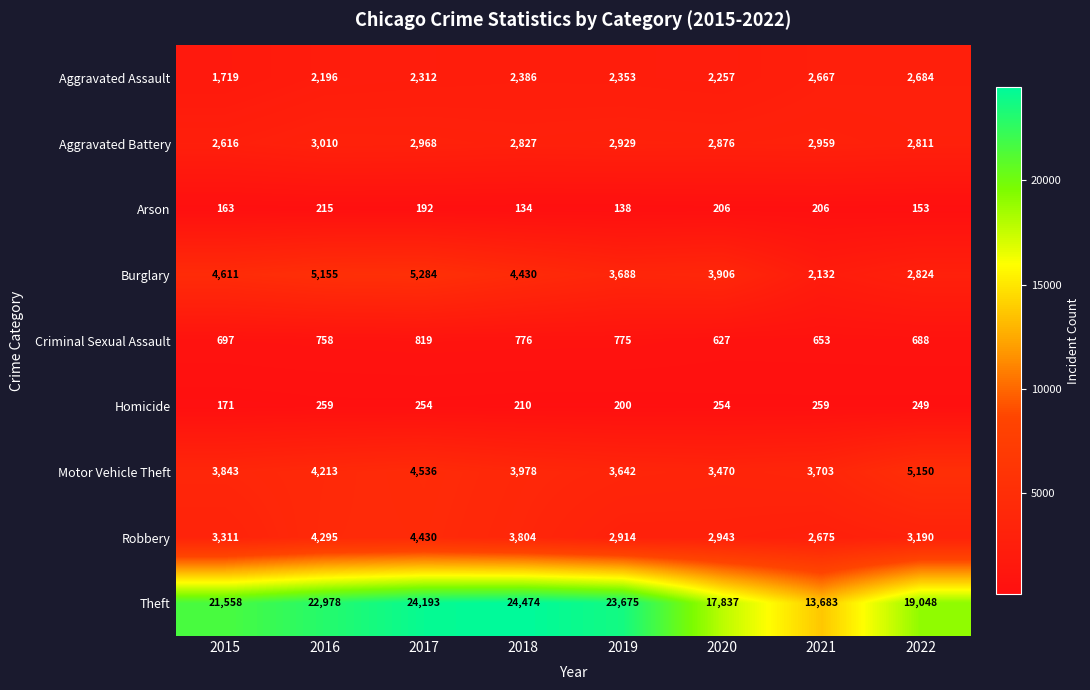

The Arson series shows 217 at 2019. True or false?

False